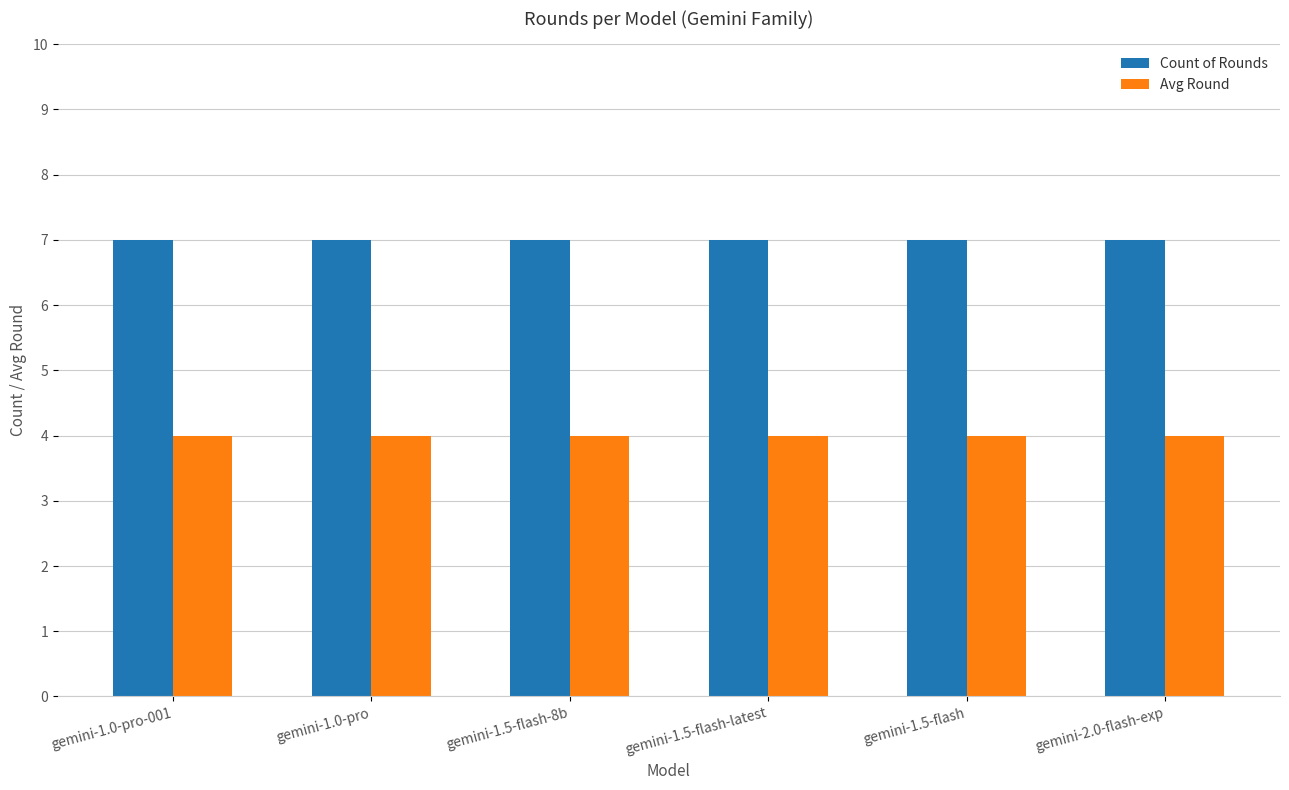

What is the spread (max minus min) of values at gemini-1.5-flash-latest?

3